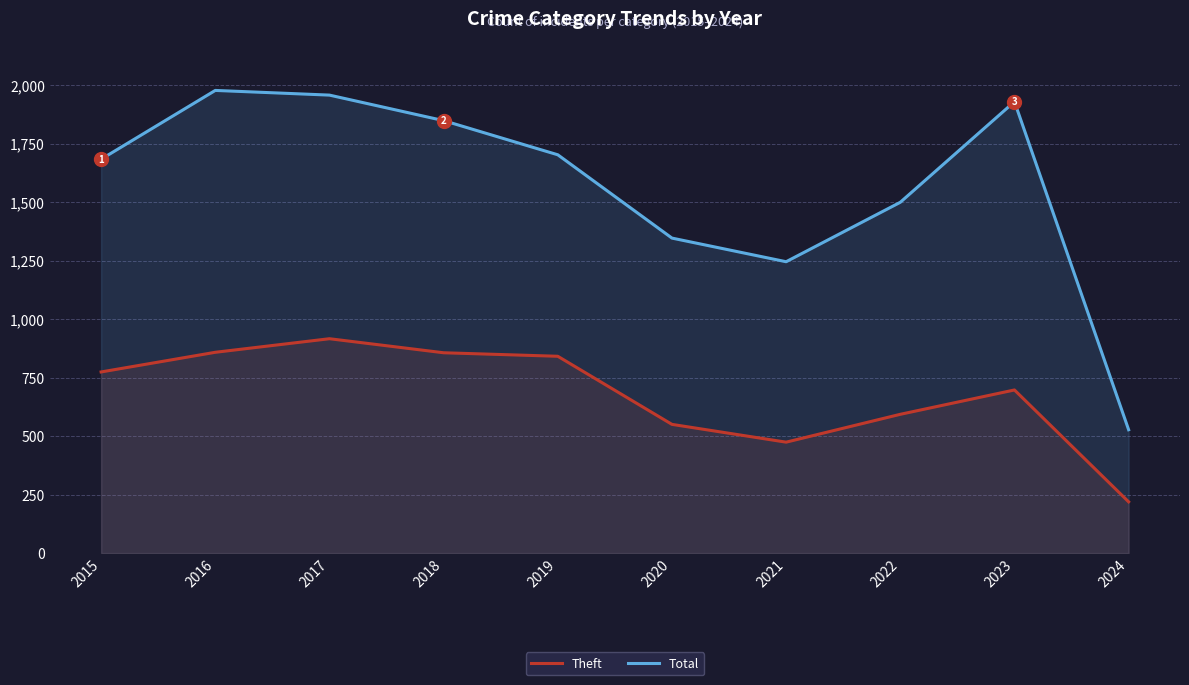

How many interior local valleys does the Total series have?

1